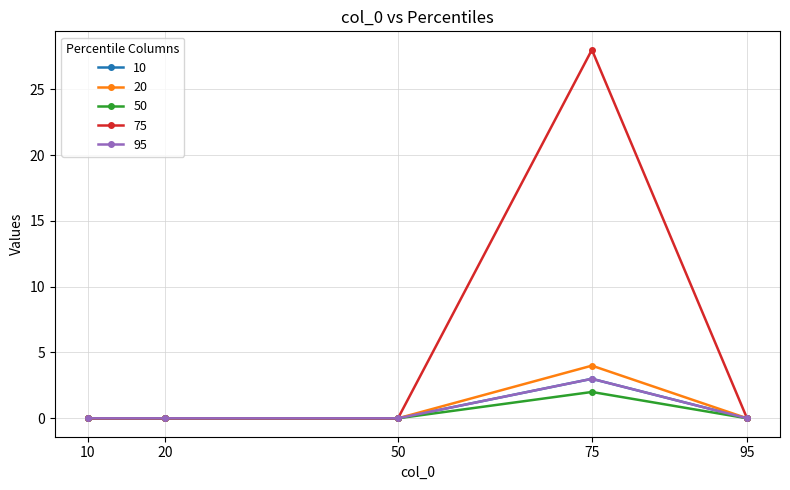

Does the chart have visible grid lines?

Yes